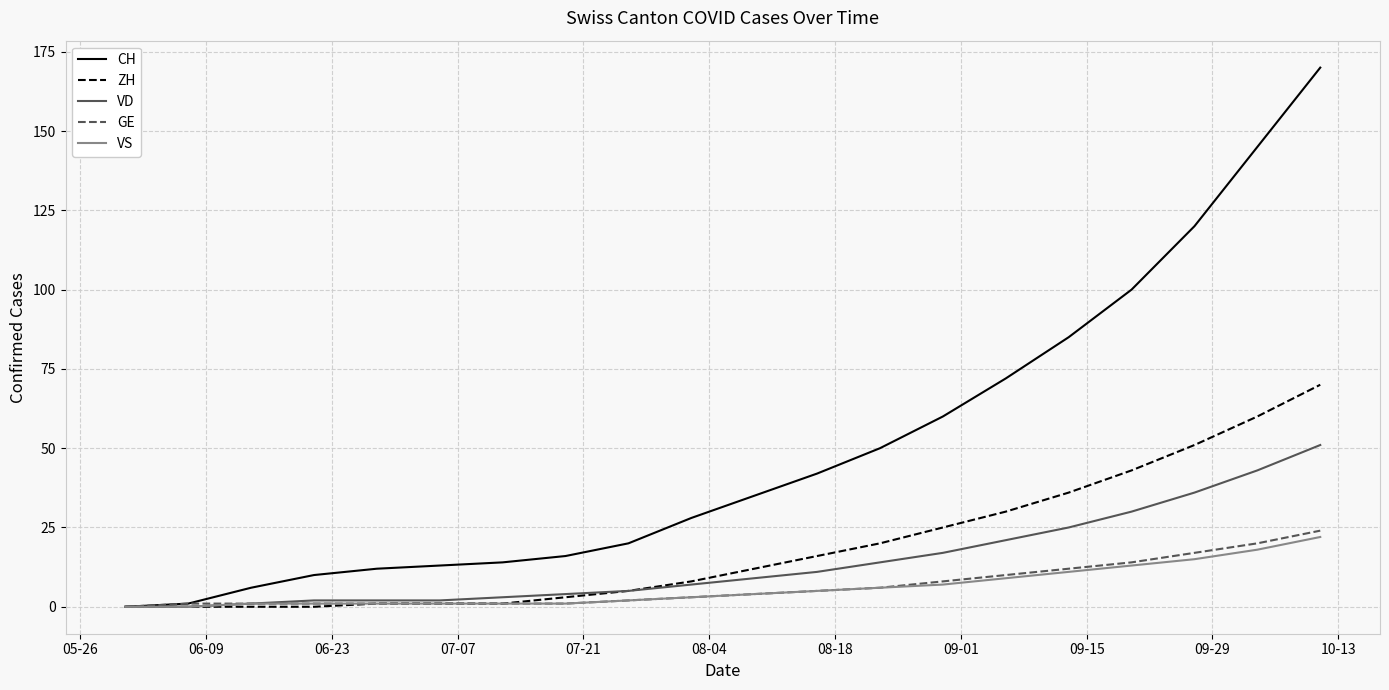

Which series has the widest spread of values?

CH